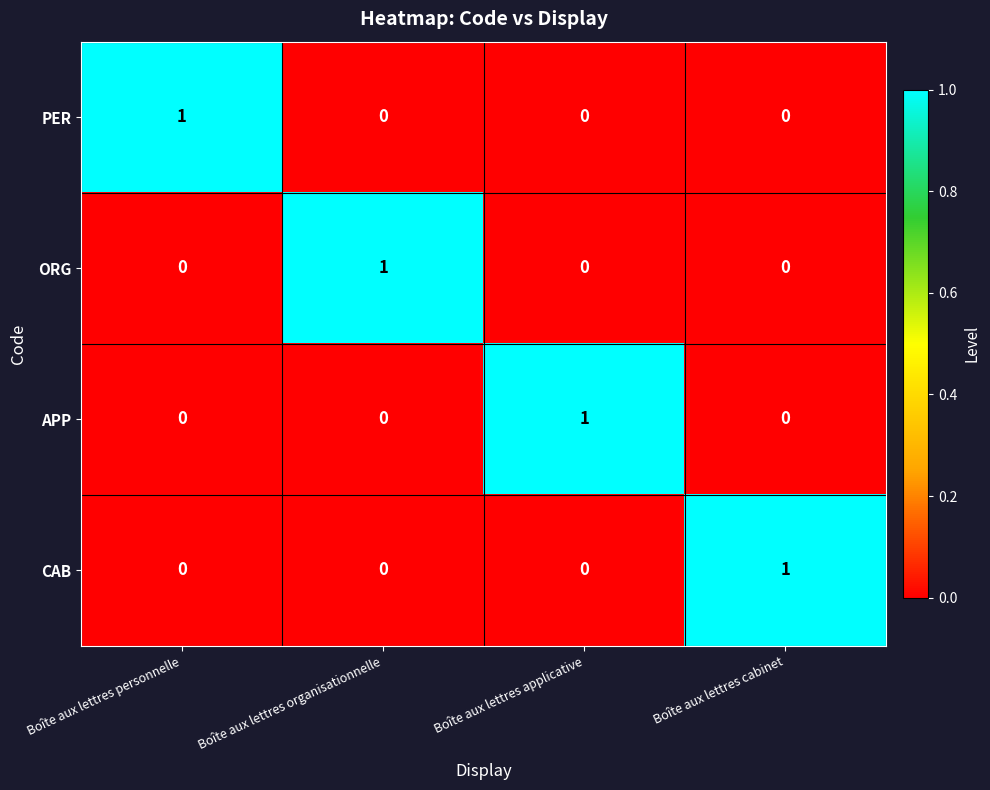

Is the value of APP at Boîte aux lettres applicative greater than the value of CAB at Boîte aux lettres organisationnelle?

Yes